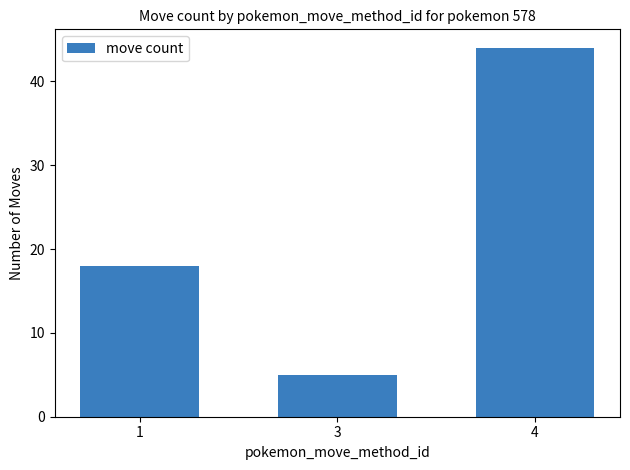

Reading left to right, what are all the values shown in this chart?

18	5	44